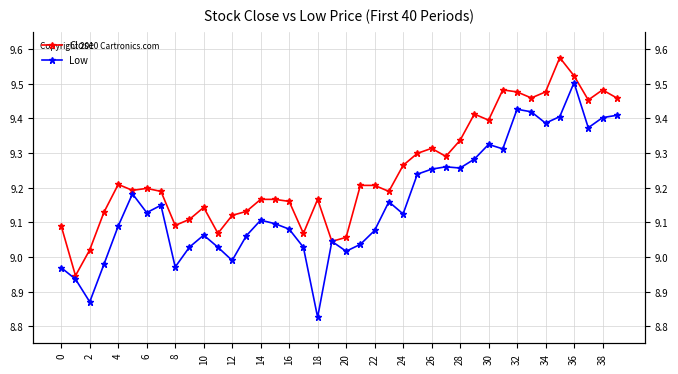

Does the chart display data point markers on the line(s)?

Yes